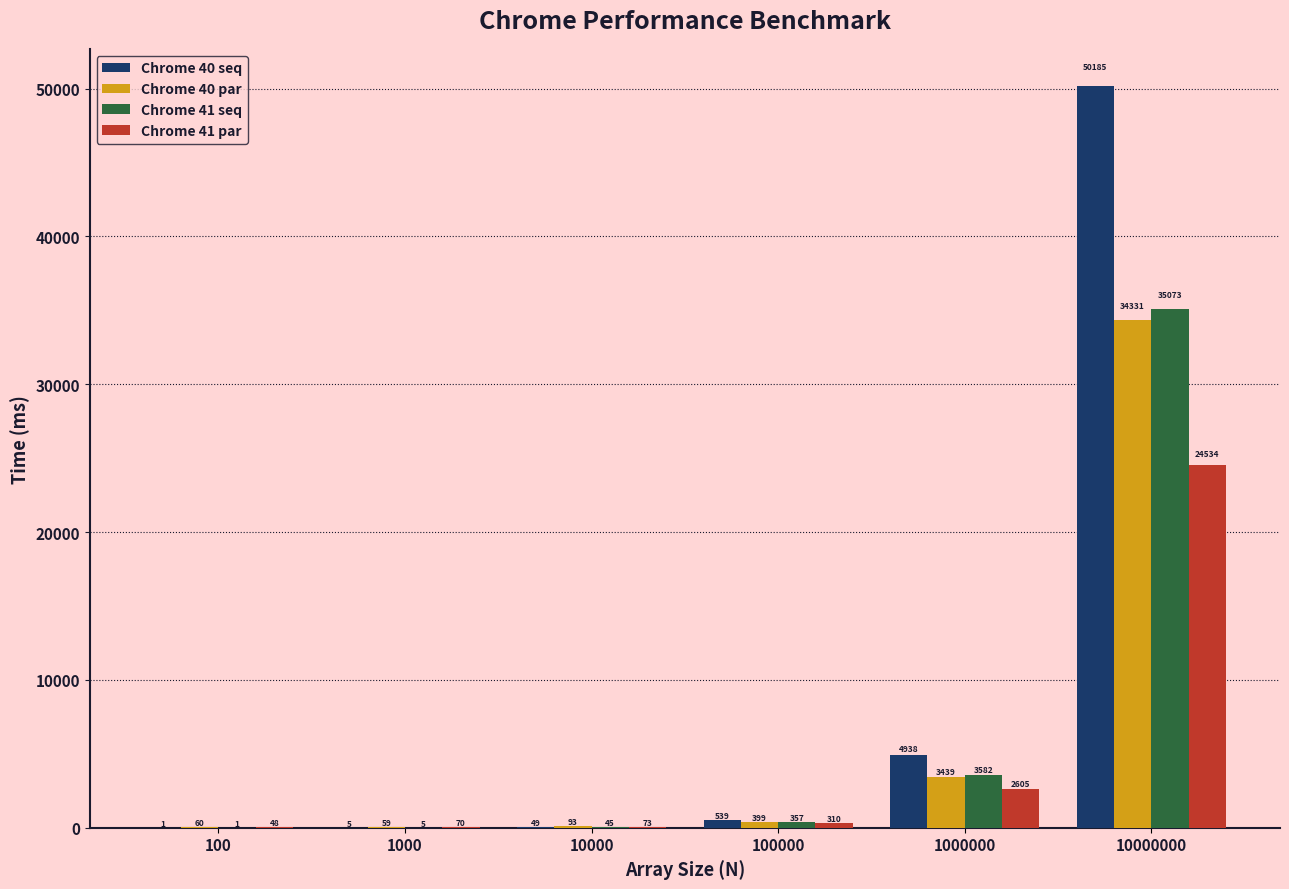

What is the average value of the Chrome 40 seq series?

9286.3